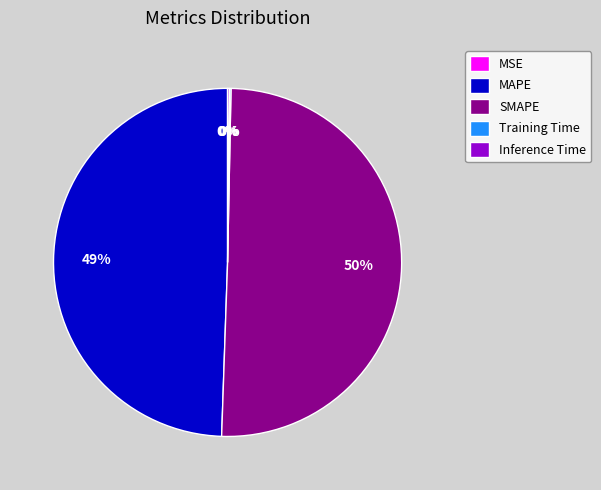

What is the ratio of the value at MAPE to the value at SMAPE?

1.0